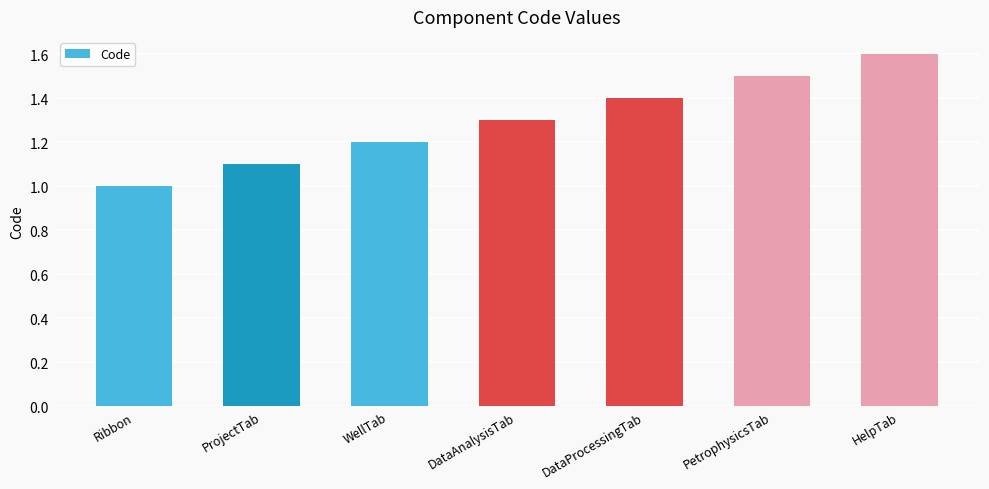

What is the ratio of the value at WellTab to the value at PetrophysicsTab?

0.8